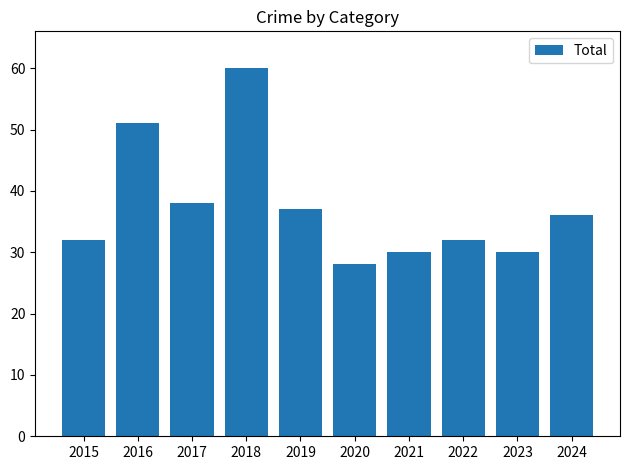

Approximately how many times larger is the value at 2023 compared to 2022?

0.9